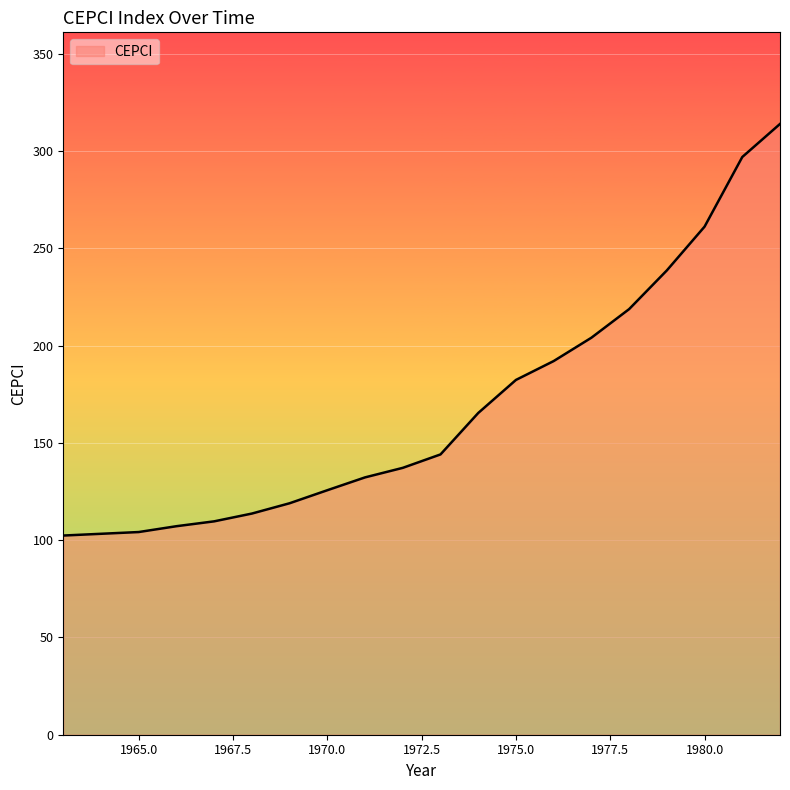

What is the greatest value displayed?

314.0